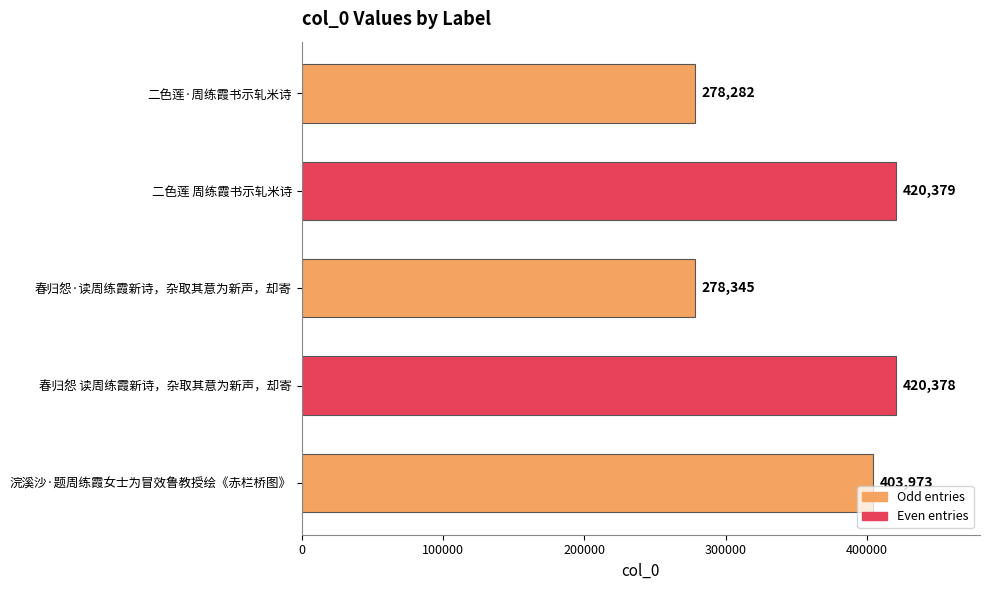

Is it true that the value at 春归怨 读周练霞新诗，杂取其意为新声，却寄 is 218363?

False